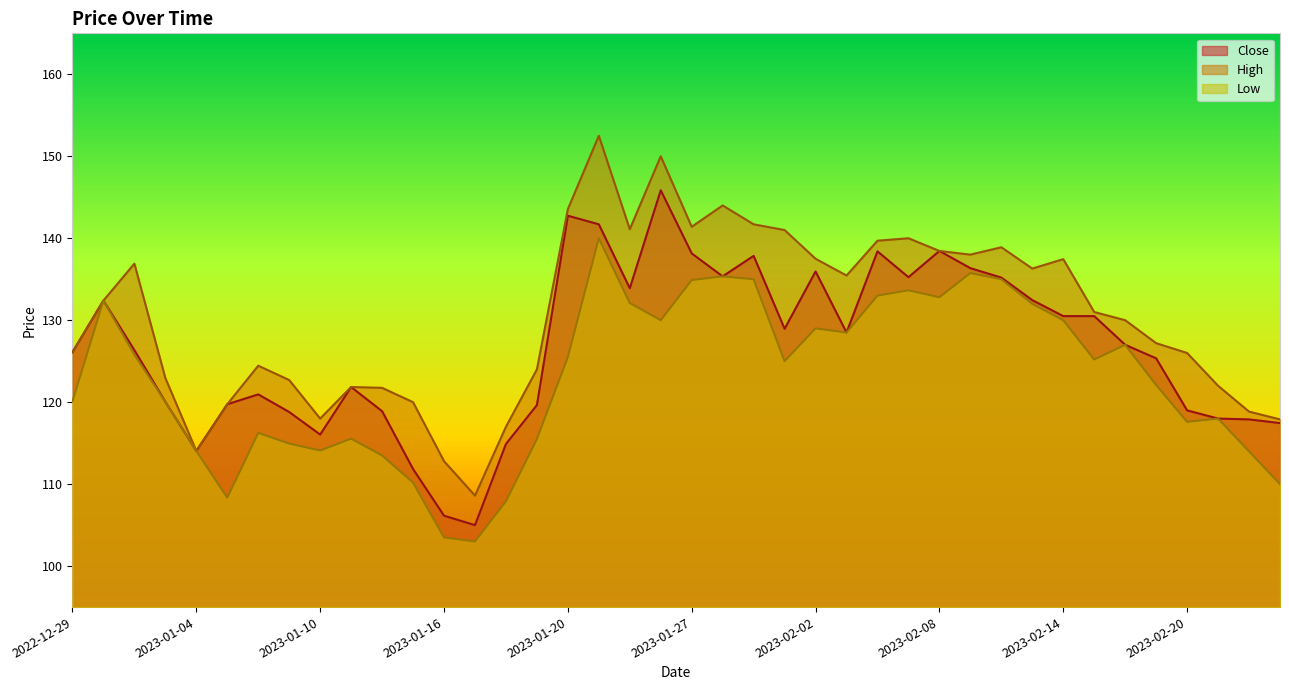

What position from the right is 2023-02-10?

10